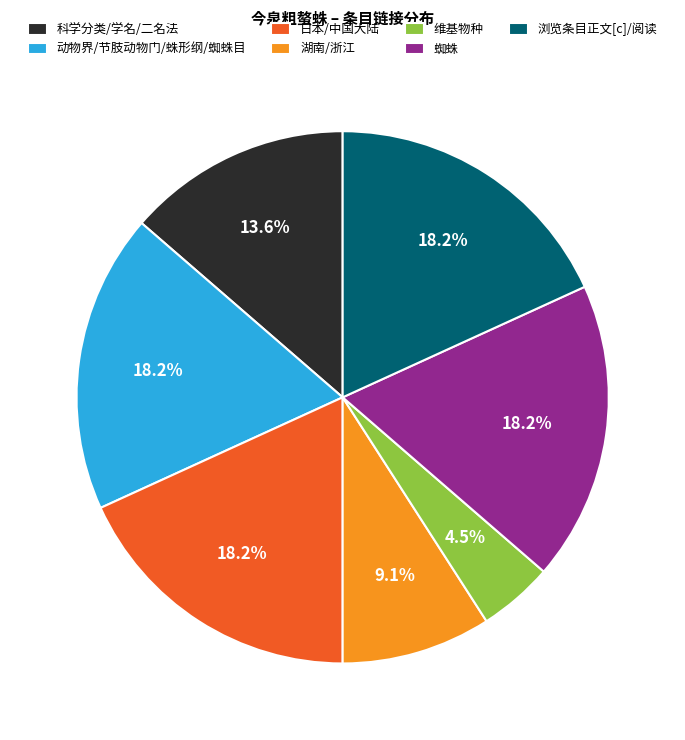

Combined, what portion of the pie is 湖南/浙江 and 蜘蛛?

27.3%